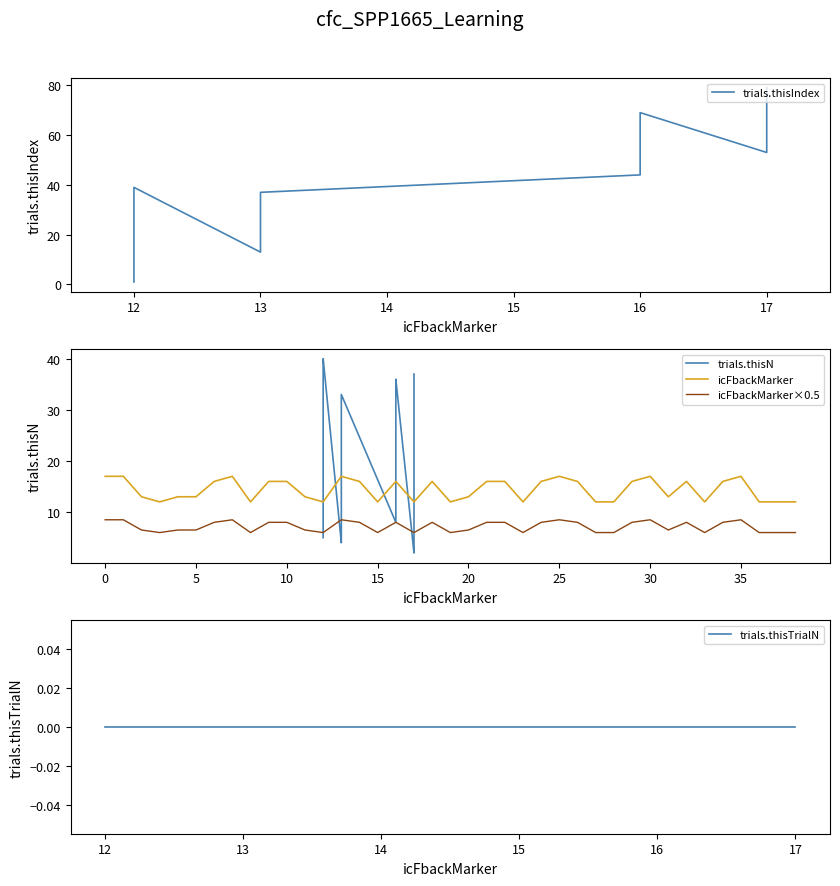

Reading left to right, extract all data points from this chart.

trials.thisIndex: 1.0	3.0	4.0	8.0	10.0	12.0	22.0	23.0	24.0	26.0	27.0	38.0	39.0	13.0	15.0	17.0	19.0	35.0	37.0	44.0	45.0	47.0	48.0	49.0	50.0	52.0	60.0	62.0	63.0	65.0	66.0	69.0	53.0	54.0	55.0	74.0	75.0	76.0	79.0
trials.thisN: 5.0	10.0	14.0	17.0	19.0	21.0	25.0	29.0	30.0	35.0	38.0	39.0	40.0	4.0	6.0	7.0	13.0	22.0	33.0	8.0	11.0	12.0	16.0	18.0	20.0	23.0	24.0	26.0	28.0	31.0	34.0	36.0	2.0	3.0	9.0	15.0	27.0	32.0	37.0
icFbackMarker: 17.0	17.0	13.0	12.0	13.0	13.0	16.0	17.0	12.0	16.0	16.0	13.0	12.0	17.0	16.0	12.0	16.0	12.0	16.0	12.0	13.0	16.0	16.0	12.0	16.0	17.0	16.0	12.0	12.0	16.0	17.0	13.0	16.0	12.0	16.0	17.0	12.0	12.0	12.0
icFbackMarker×0.5: 8.5	8.5	6.5	6.0	6.5	6.5	8.0	8.5	6.0	8.0	8.0	6.5	6.0	8.5	8.0	6.0	8.0	6.0	8.0	6.0	6.5	8.0	8.0	6.0	8.0	8.5	8.0	6.0	6.0	8.0	8.5	6.5	8.0	6.0	8.0	8.5	6.0	6.0	6.0
trials.thisTrialN: 0.0	0.0	0.0	0.0	0.0	0.0	0.0	0.0	0.0	0.0	0.0	0.0	0.0	0.0	0.0	0.0	0.0	0.0	0.0	0.0	0.0	0.0	0.0	0.0	0.0	0.0	0.0	0.0	0.0	0.0	0.0	0.0	0.0	0.0	0.0	0.0	0.0	0.0	0.0